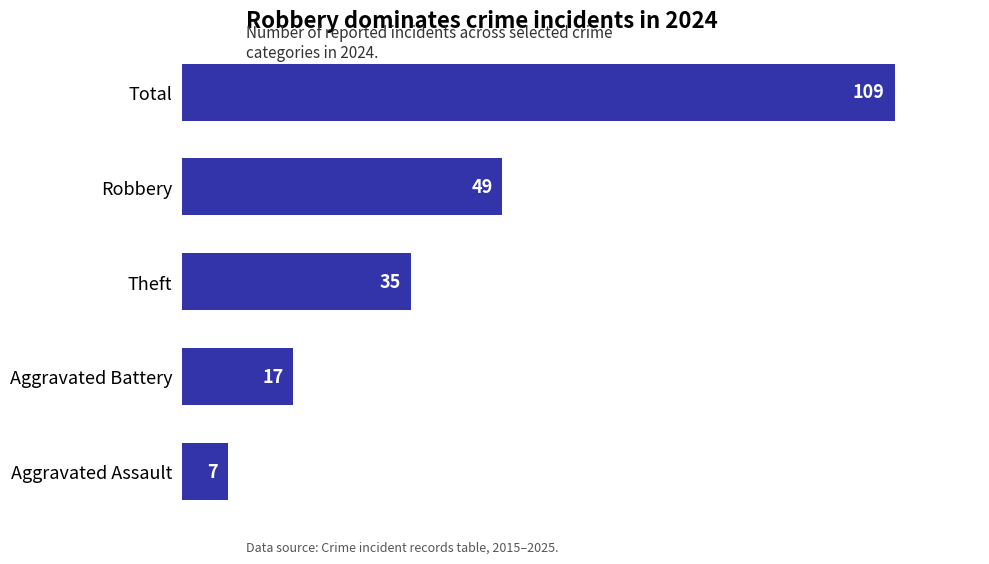

Between Total and Theft, which is larger?

Total